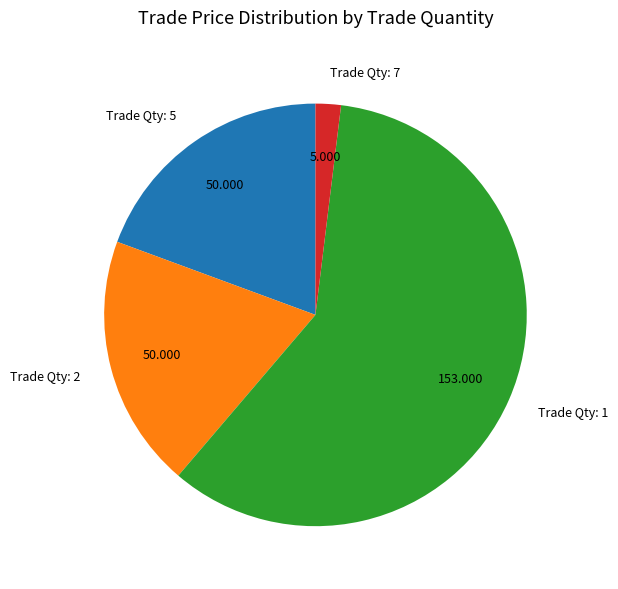

Is there any slice that represents more than half of the pie?

Yes